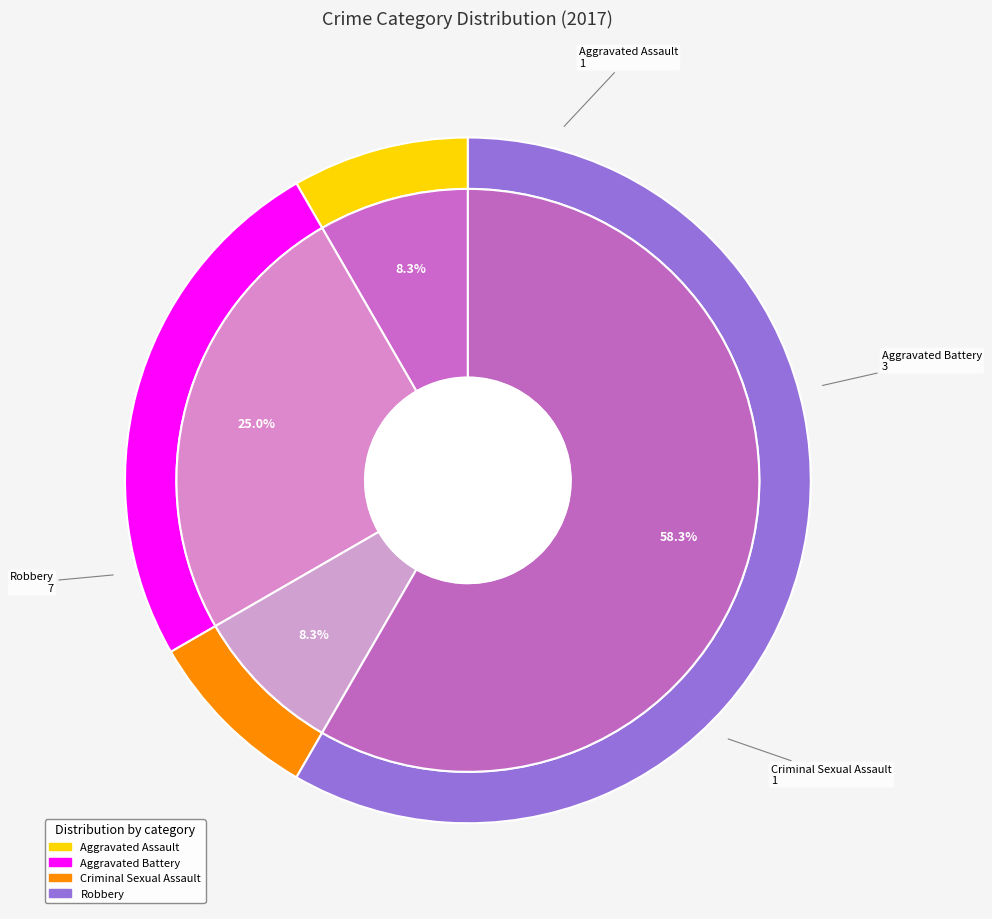

Rank the categories by value from highest to lowest.

Robbery, Aggravated Battery, Aggravated Assault, Criminal Sexual Assault